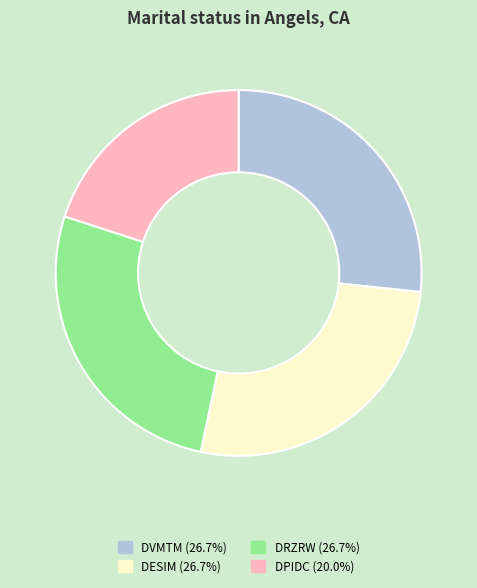

Does any single category account for the majority?

No